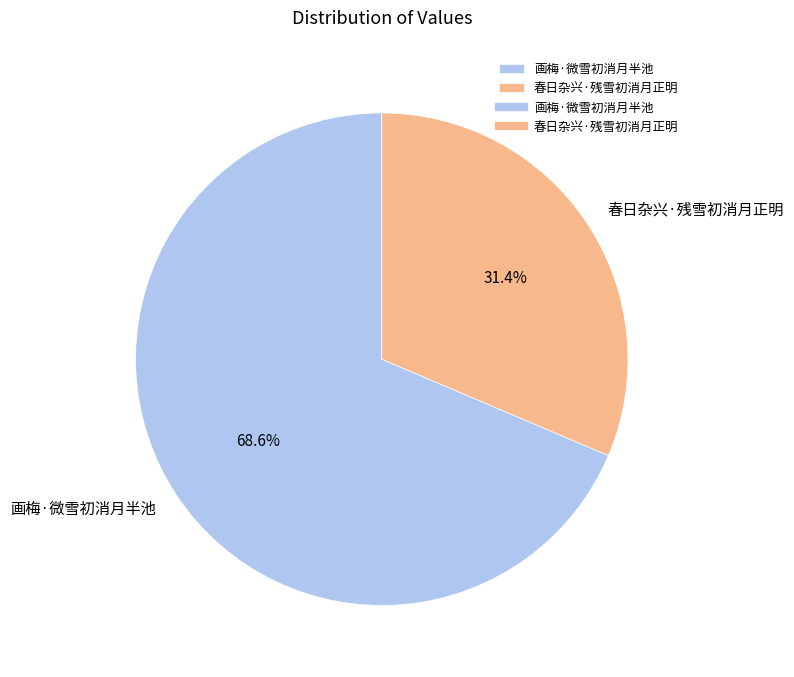

To the nearest percent, what is the average slice percentage?

50%